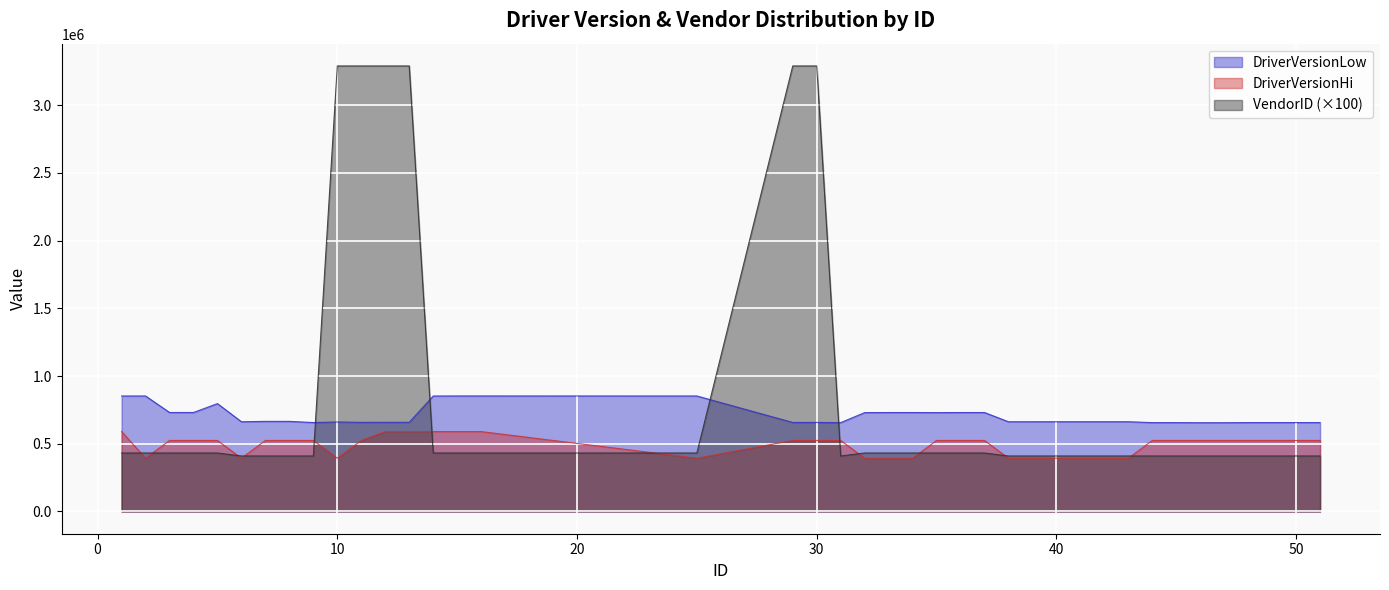

What are all the series names shown in the legend?

DriverVersionLow, DriverVersionHi, VendorID (×100)